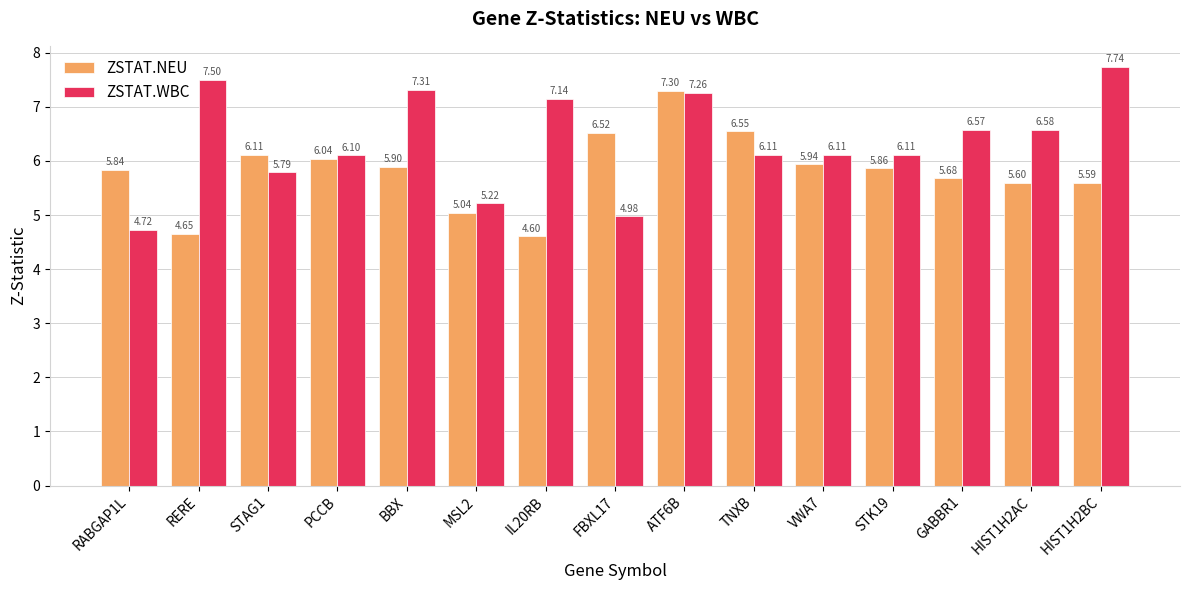

Which category has the highest value in the ZSTAT.WBC series?

HIST1H2BC